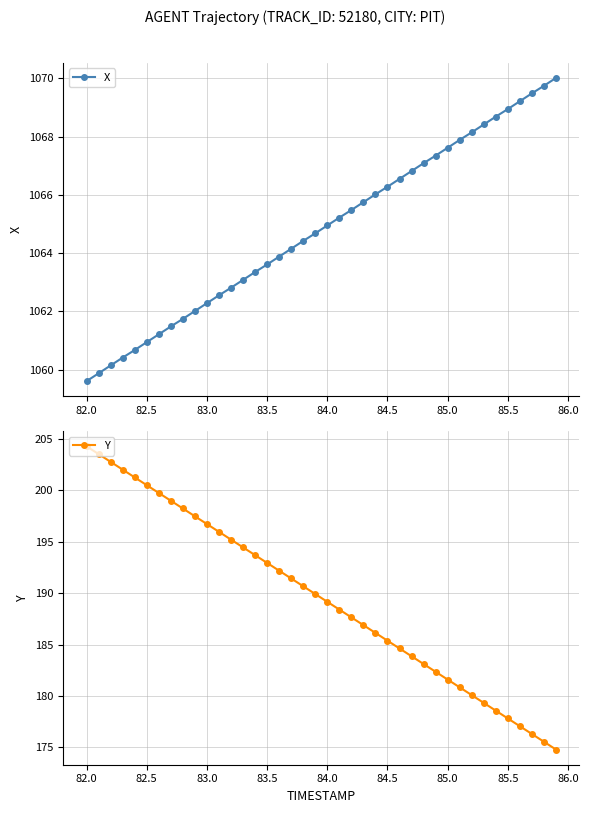

How many lines are shown in the chart?

2